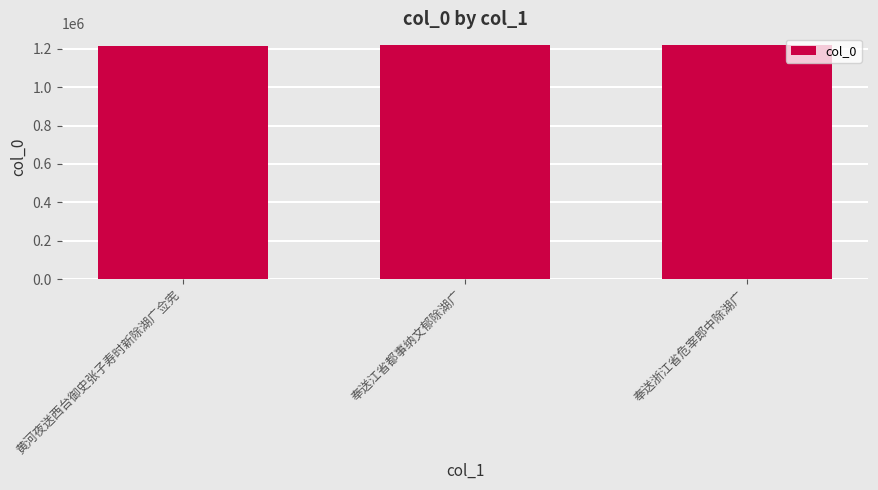

How many data points does each series have?

3